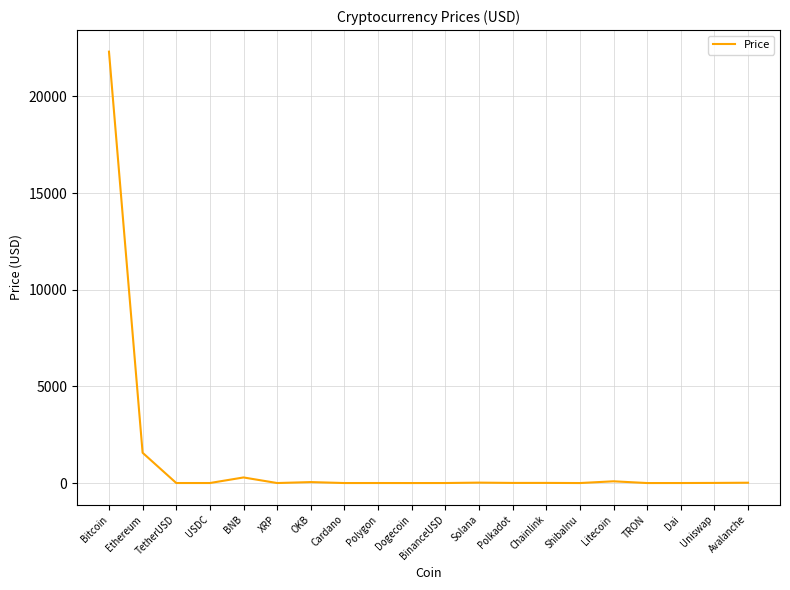

What is the difference between the maximum and minimum values?

22314.8